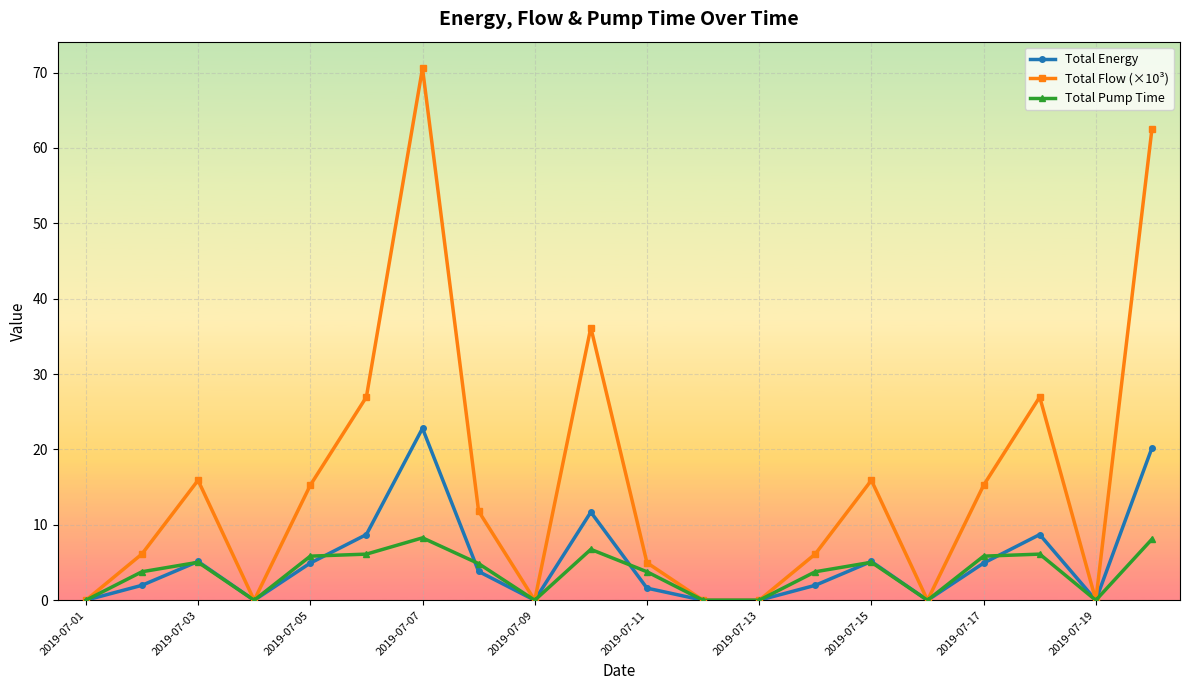

What is the maximum value shown in the chart?

70.6